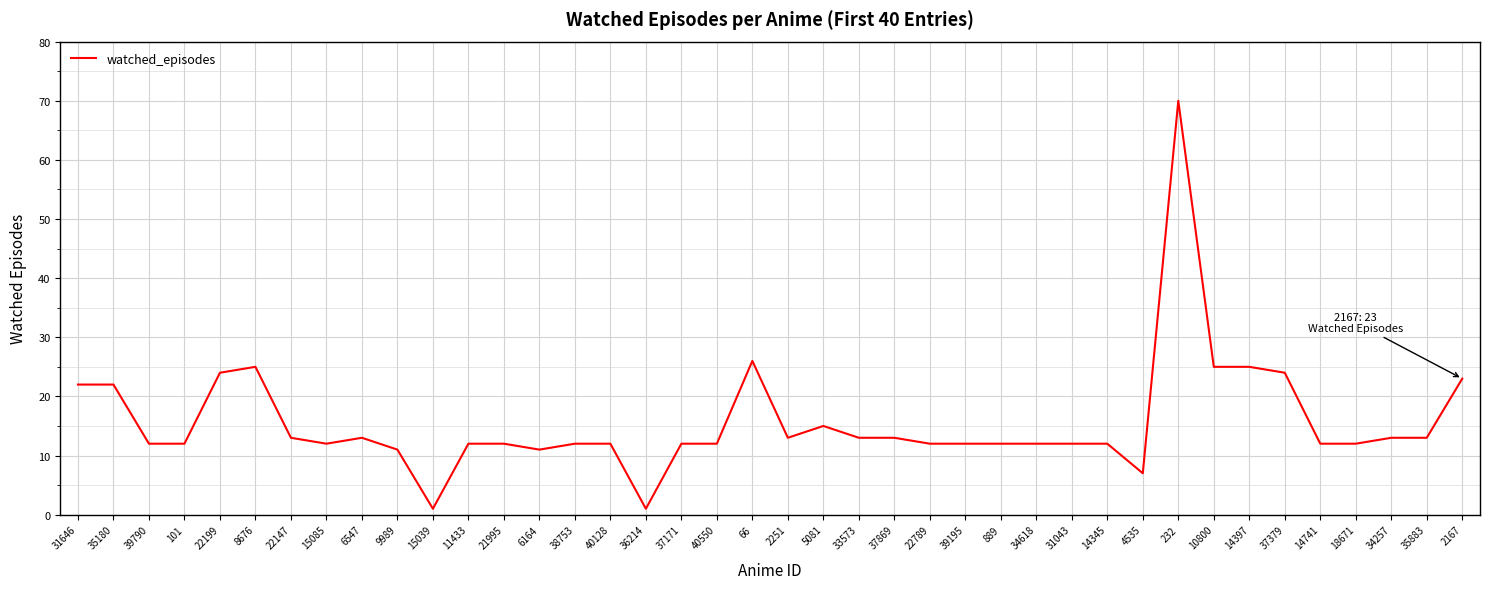

The chart shows a value of 7 at 22789. True or false?

False